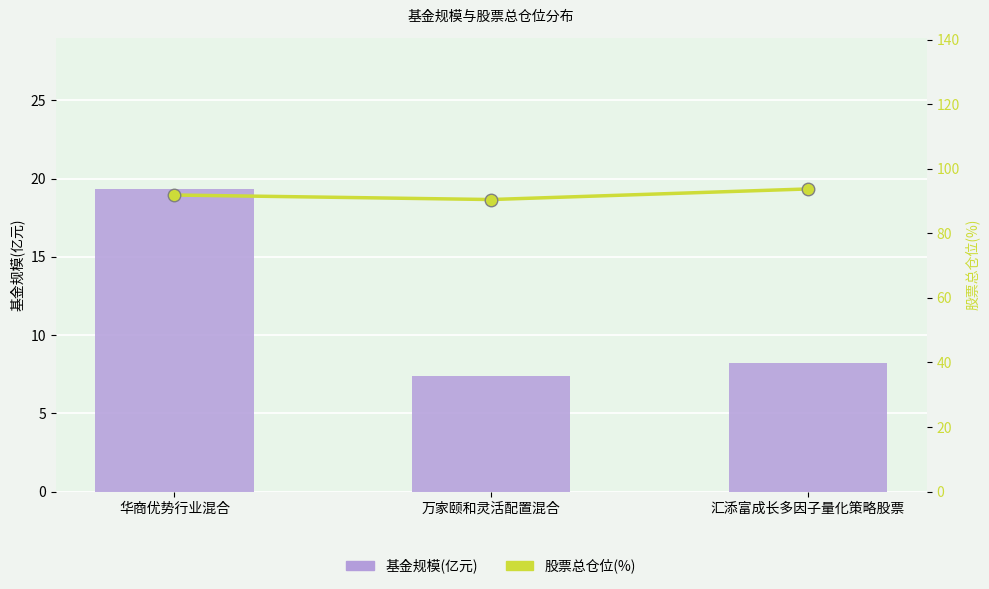

What is the label of the 2nd bar from the right?

万家颐和灵活配置混合